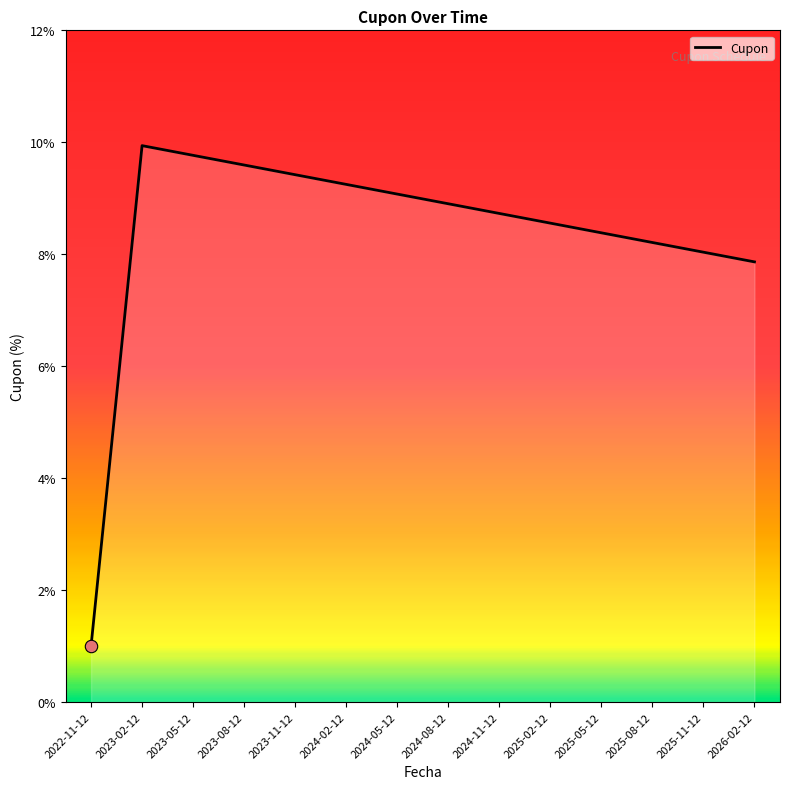

Between 2023-02-12 and 2026-02-12, which is larger?

2023-02-12